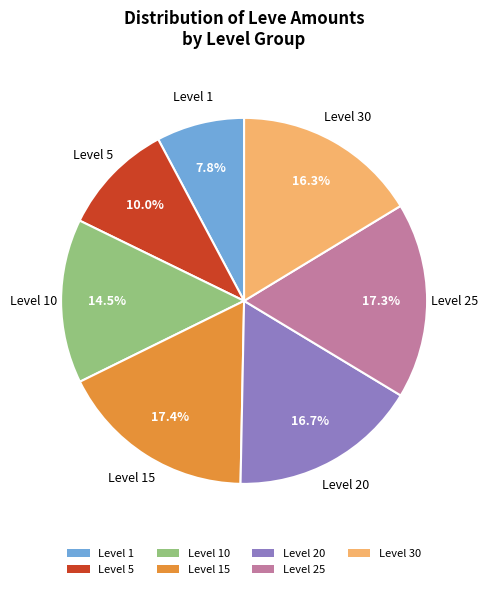

Count the number of slices in the pie.

7